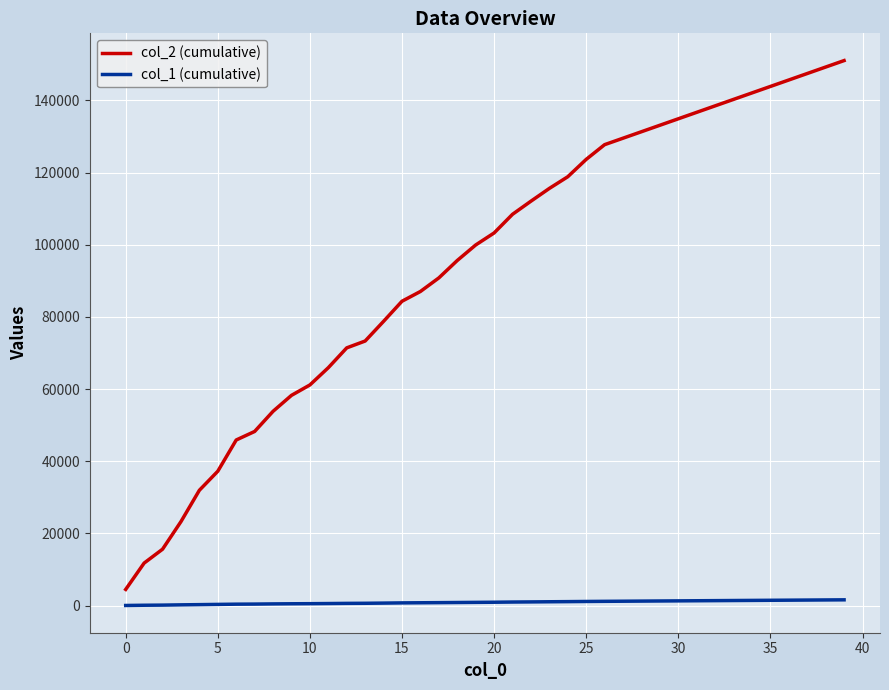

Which series has the widest spread of values?

col_2 (cumulative)